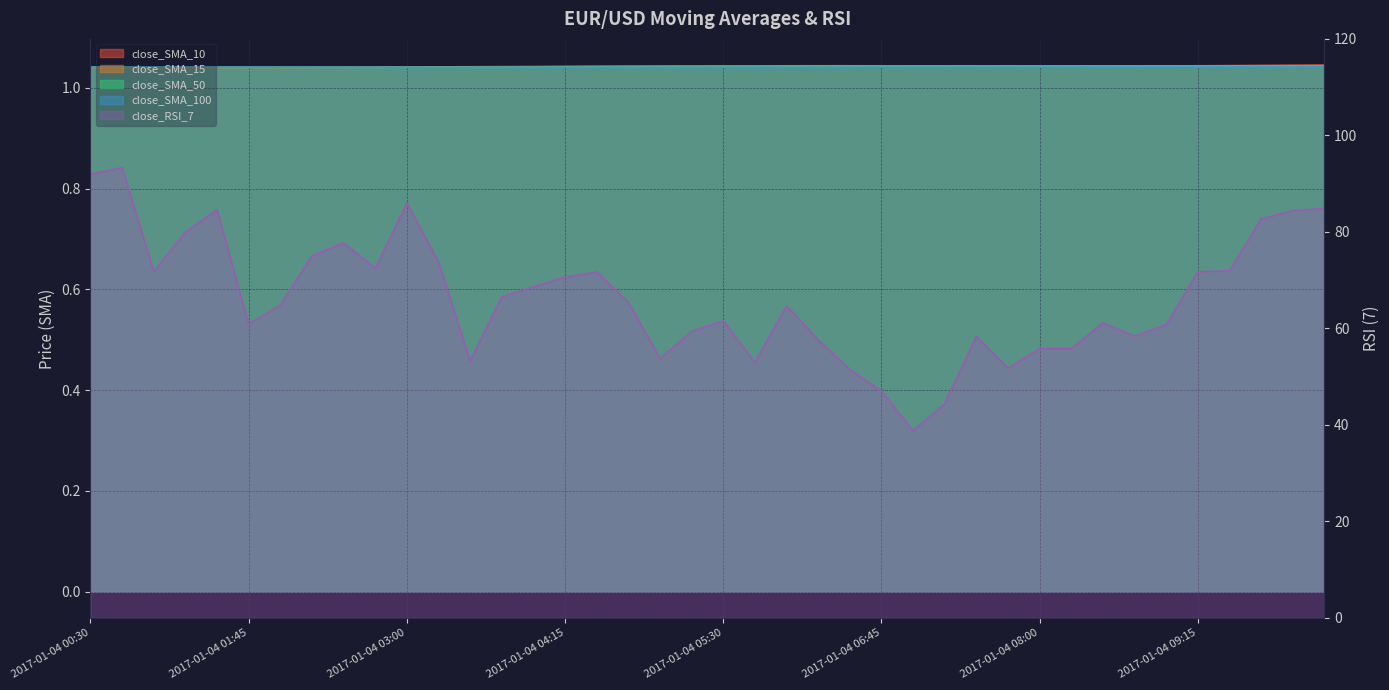

How many close_SMA_15 values are between 1 and 2?

40